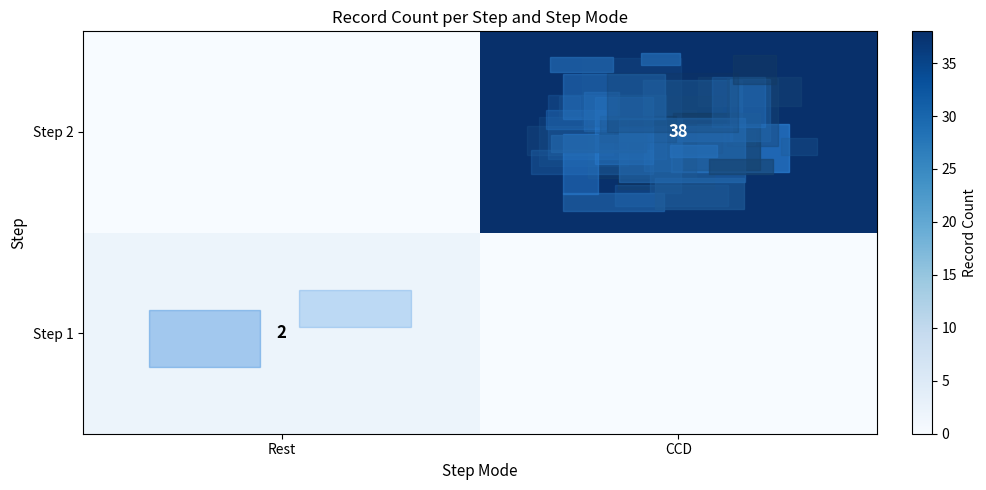

Is it true that Step 1 equals 2 at Rest?

True